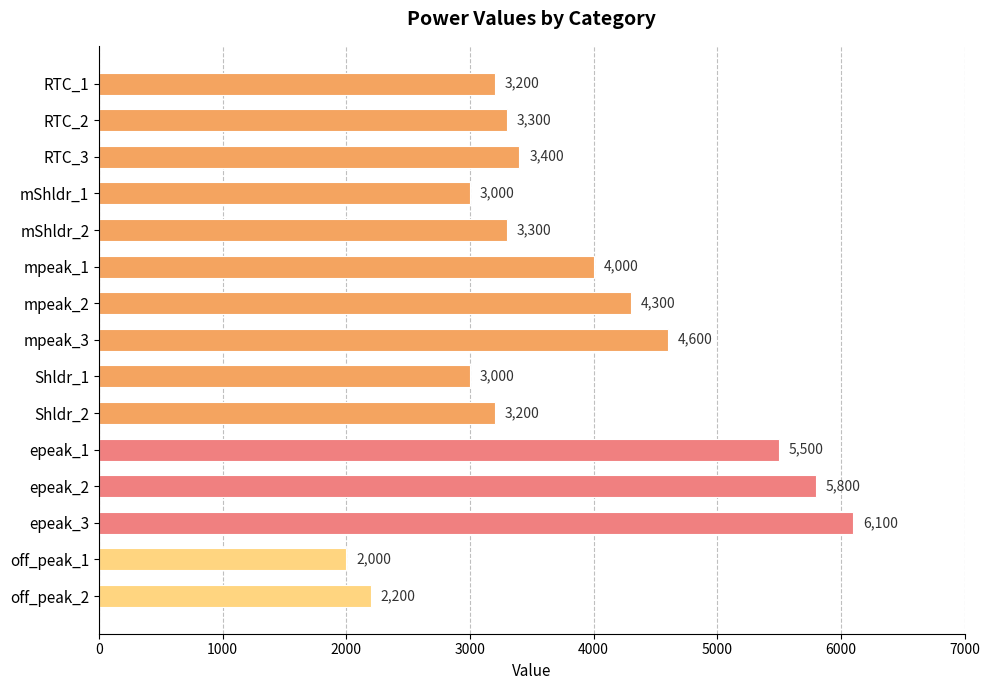

What is the difference between the maximum and second lowest values?

3900